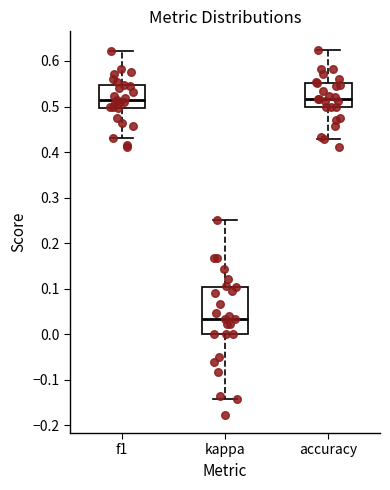

Reading left to right, transcribe this box plot: for each box, give where its median line is, the range the box spans, and where its two whiskers end, as read against the y-axis. The values are not printed on the chart, so give them approximately, as read against the axis.

f1: median 0.51, box 0.50 to 0.55, whiskers 0.43 to 0.62
kappa: median 0.03, box 0.00 to 0.10, whiskers -0.14 to 0.25
accuracy: median 0.52, box 0.50 to 0.55, whiskers 0.43 to 0.63